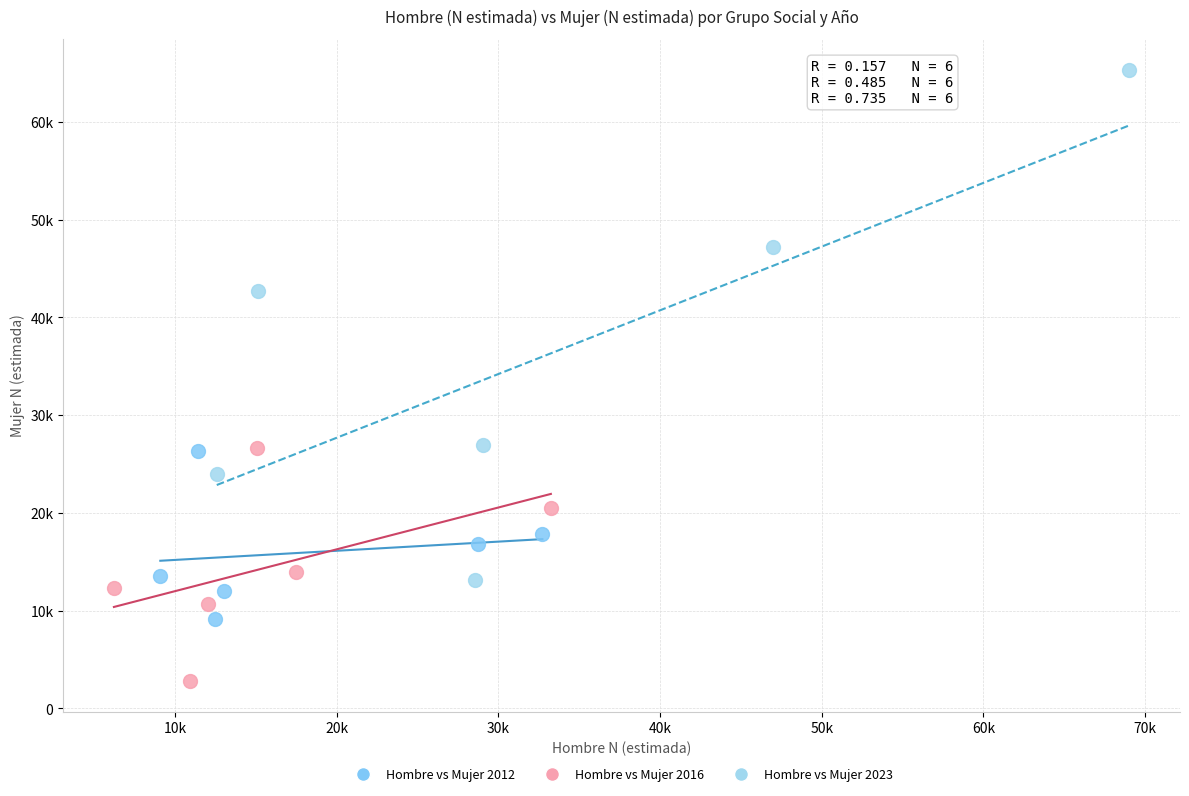

Which series contains the lowest Y value?

Hombre vs Mujer 2016